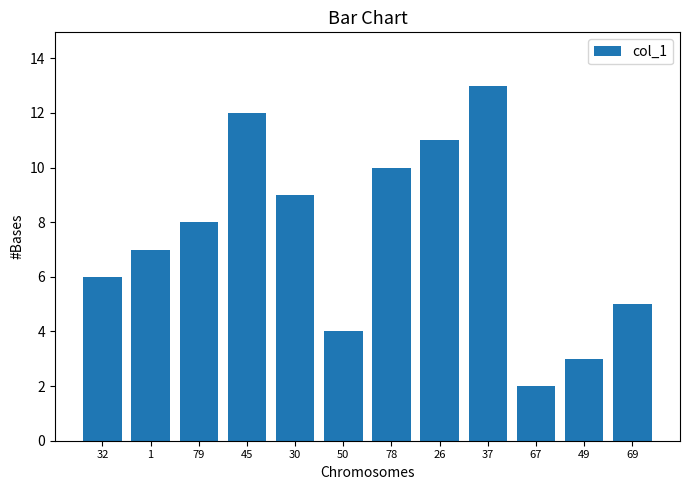

The chart shows a value of 16.2 at 26. True or false?

False